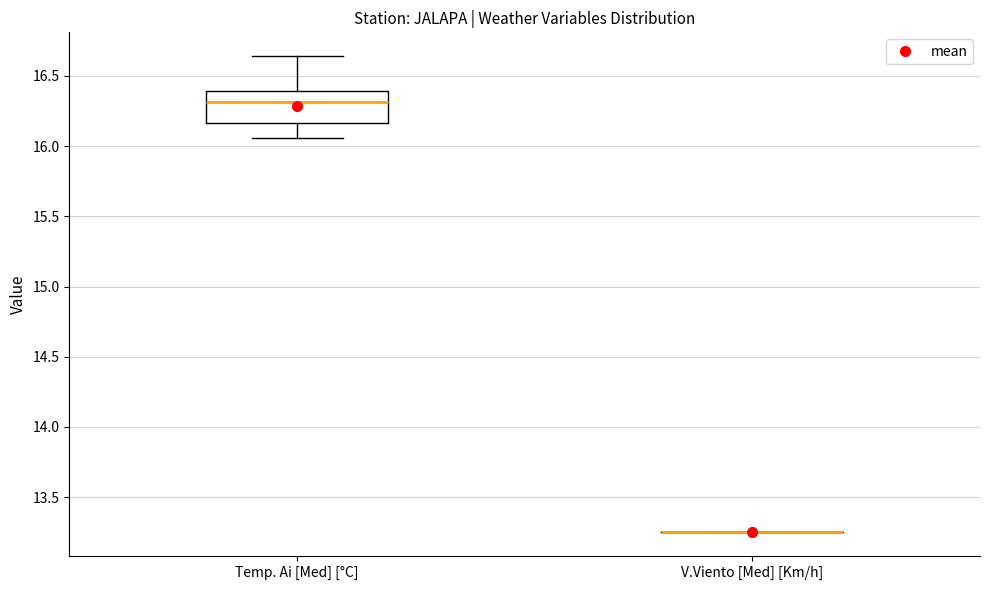

Reading left to right, transcribe this box plot: for each box, give where its median line is, the range the box spans, and where its two whiskers end, as read against the y-axis. The values are not printed on the chart, so give them approximately, as read against the axis.

Temp. Ai [Med] [°C]: median 16.30, box 16.15 to 16.40, whiskers 16.05 to 16.65
V.Viento [Med] [Km/h]: box collapsed to a line at 13.25, whiskers 13.25 to 13.25